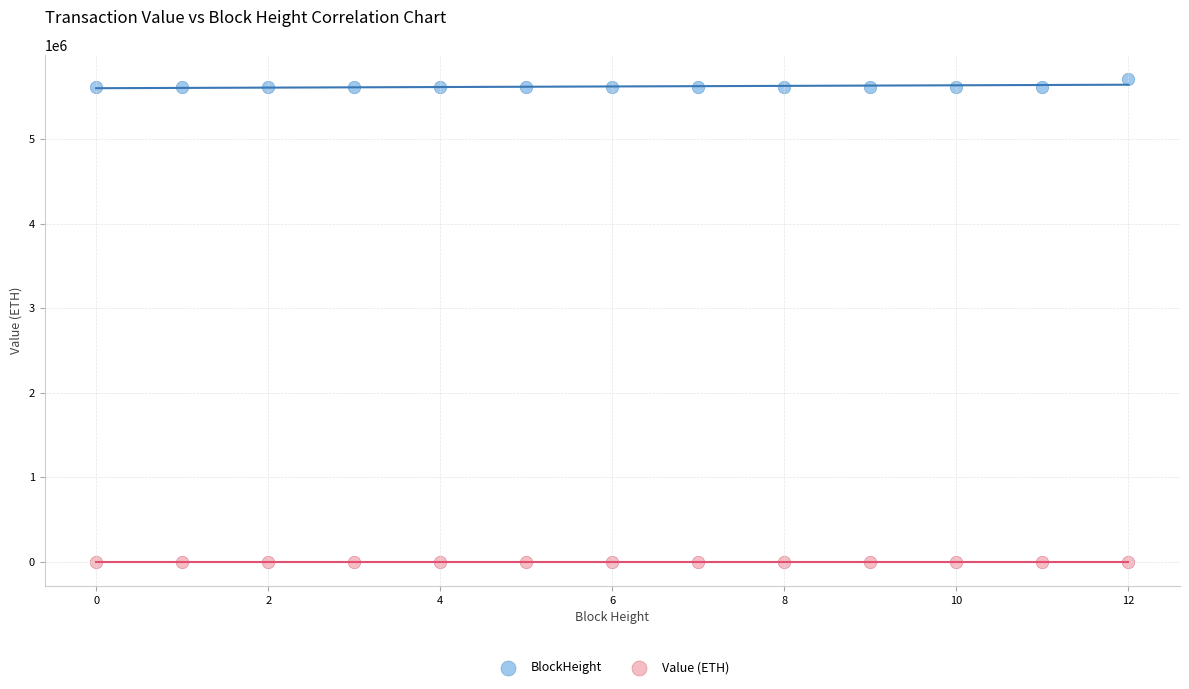

Which series contains the lowest Y value?

Value (ETH)